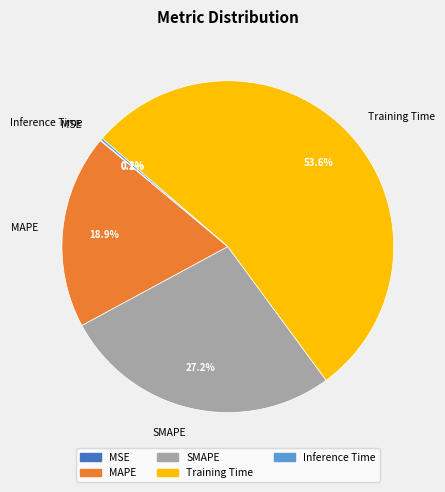

What is the majority slice?

Training Time